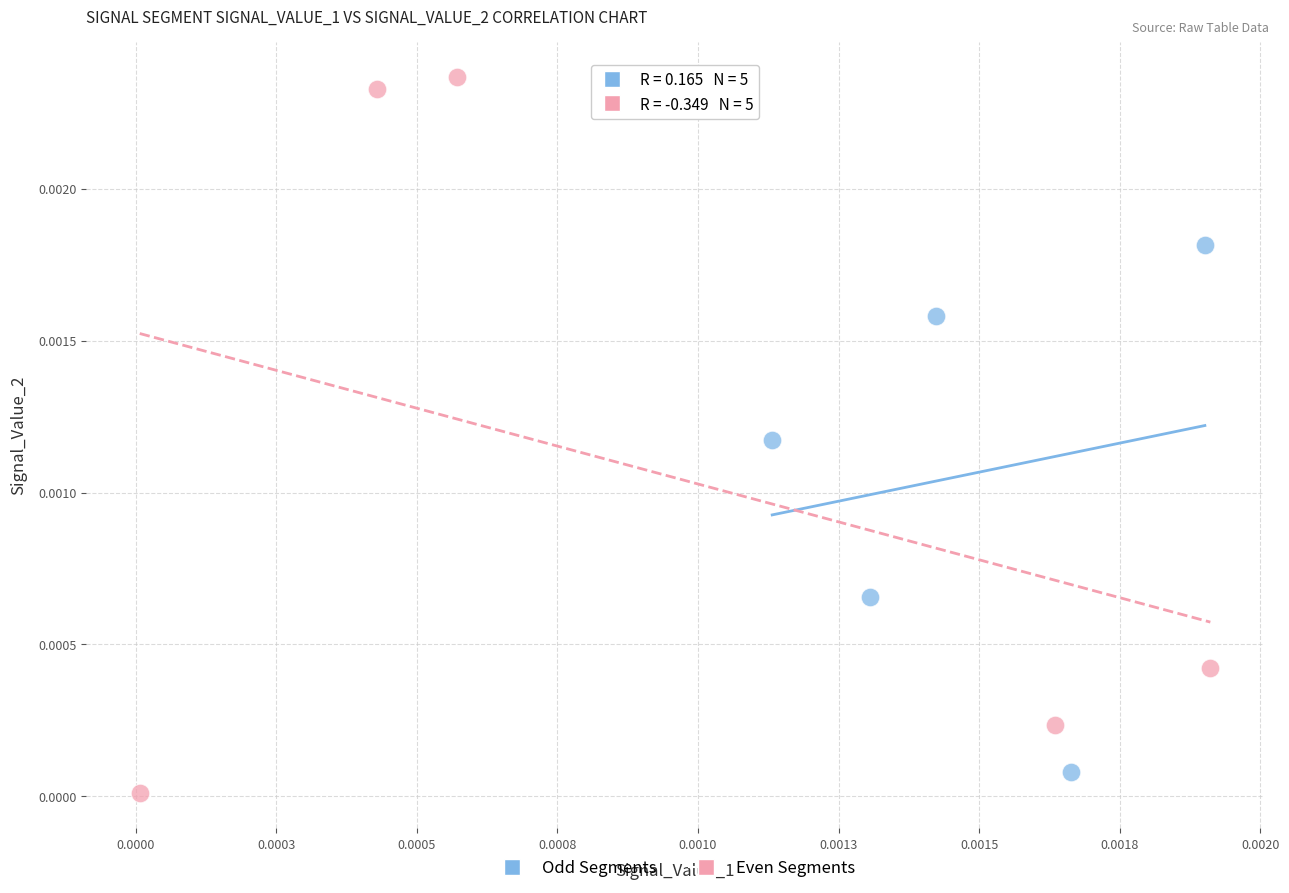

Which series has the largest Y range (max minus min)?

Even Segments